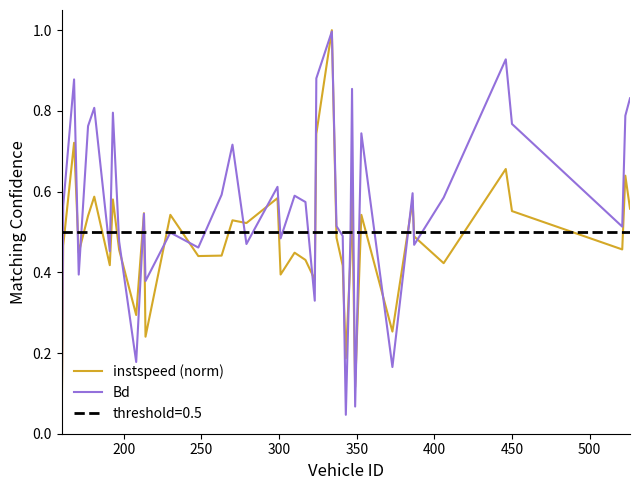

Count the instspeed (norm) values in the range 0 to 1.

40